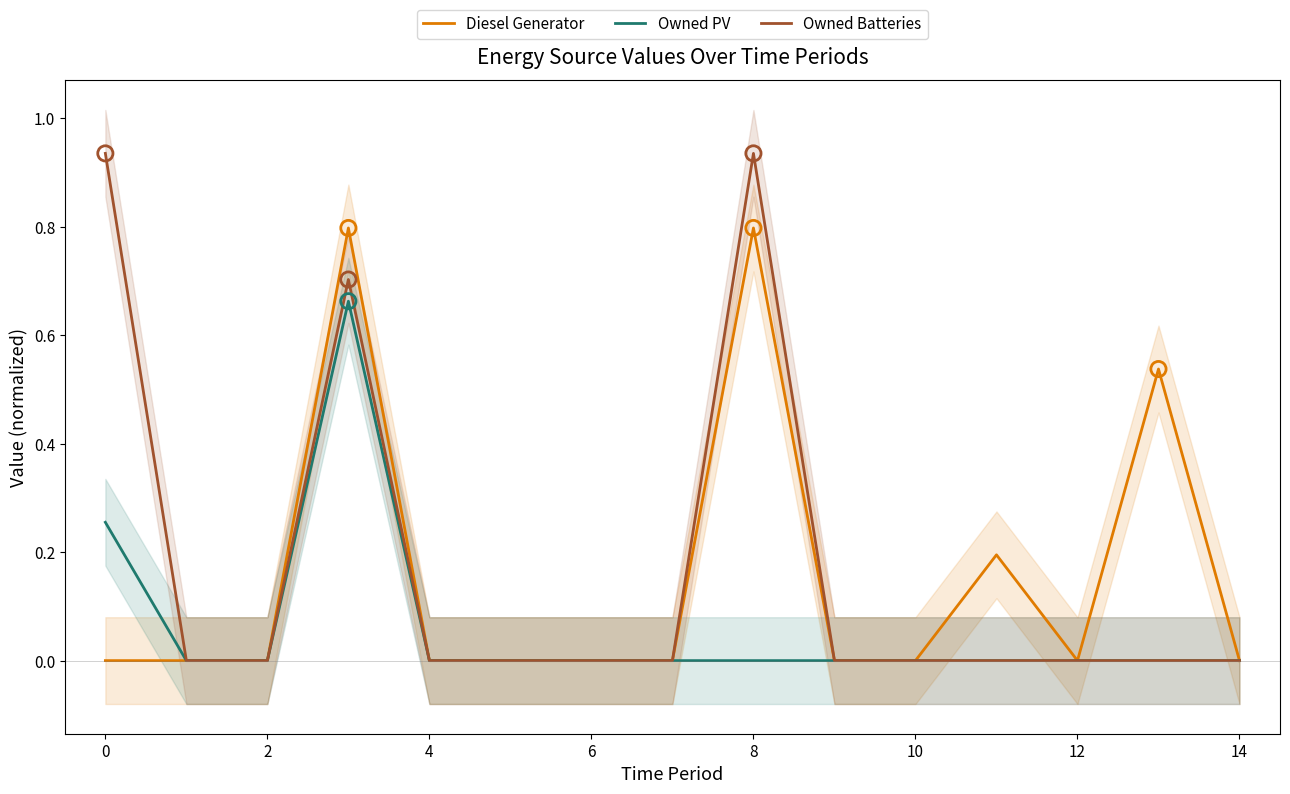

Which series has the widest spread of Y values?

Owned Batteries